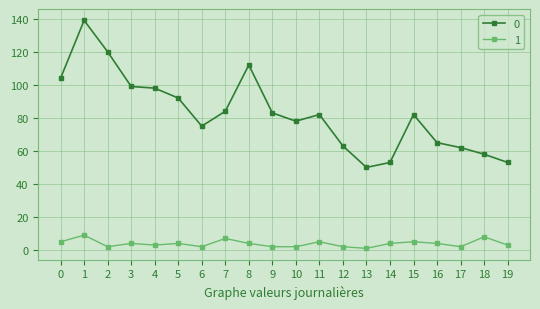

True or false: 0 and 1 intersect in this chart.

False